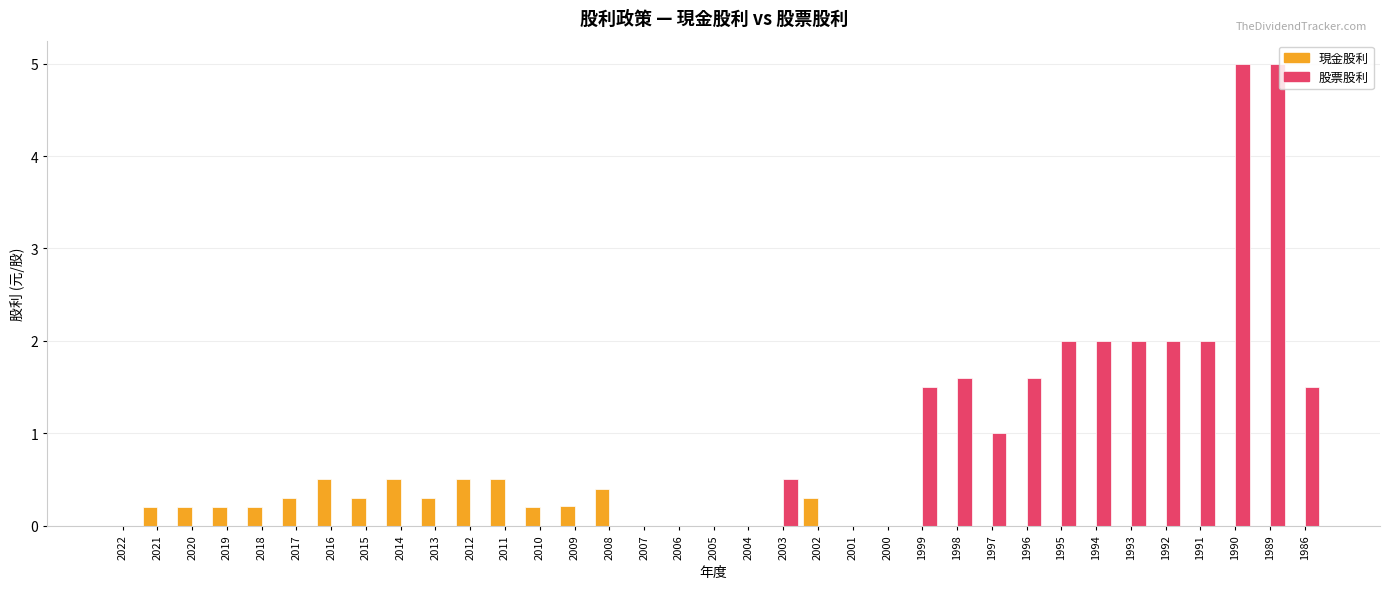

Reading left to right, what are all the values shown in this chart?

現金股利: 0.0	0.2	0.2	0.2	0.2	0.3	0.5	0.3	0.5	0.3	0.5	0.5	0.2	0.2	0.4	0.0	0.0	0.0	0.0	0.0	0.3	0.0	0.0	0.0	0.0	0.0	0.0	0.0	0.0	0.0	0.0	0.0	0.0	0.0	0.0
股票股利: 0.0	0.0	0.0	0.0	0.0	0.0	0.0	0.0	0.0	0.0	0.0	0.0	0.0	0.0	0.0	0.0	0.0	0.0	0.0	0.5	0.0	0.0	0.0	1.5	1.6	1.0	1.6	2.0	2.0	2.0	2.0	2.0	5.0	5.0	1.5